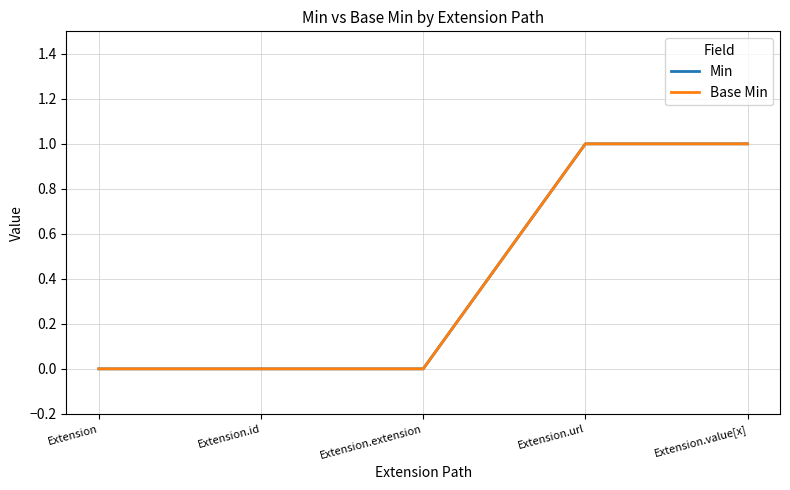

Reading left to right, extract all data points from this chart.

Min: 0	0	0	1	1
Base Min: 0	0	0	1	1